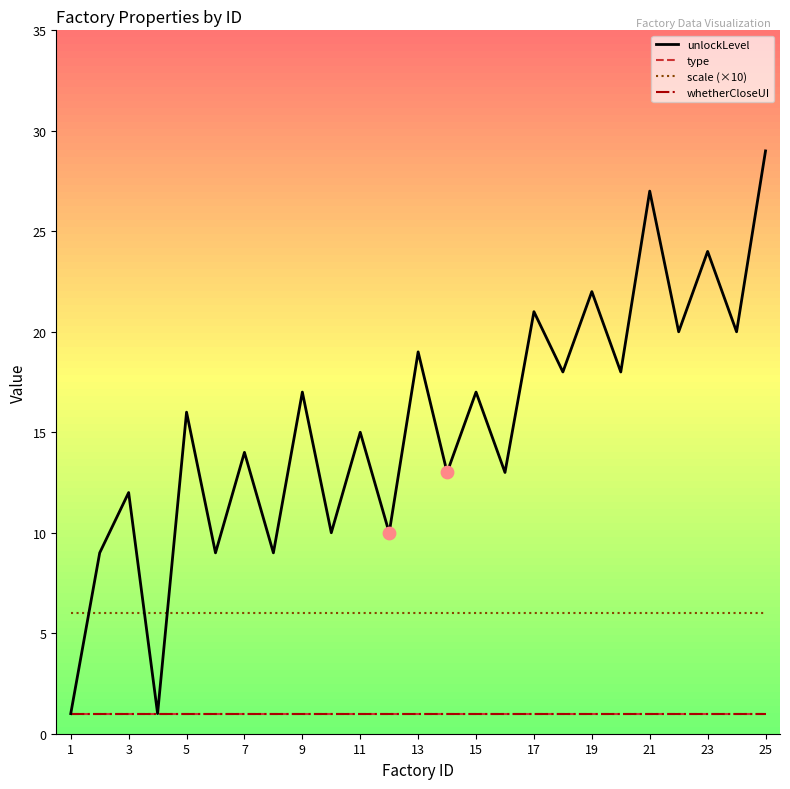

At how many categories does at least one series exceed 24?

2